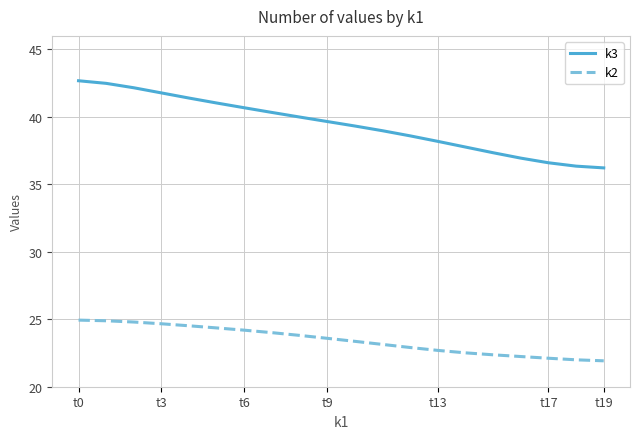

Which series has the widest spread of values?

k3